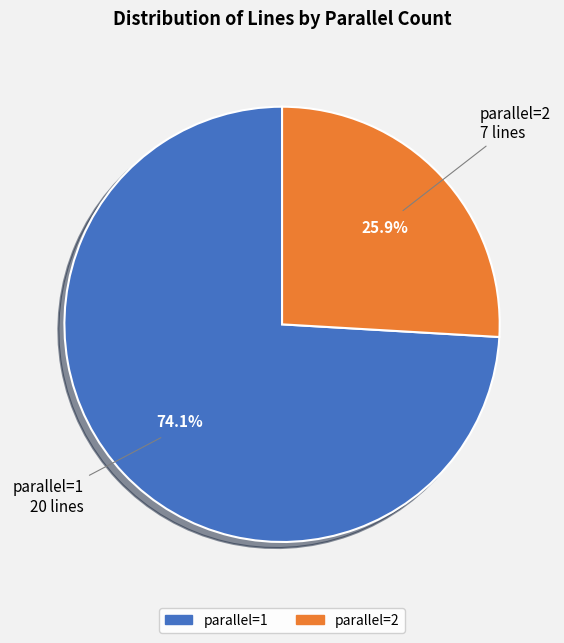

What is the majority slice?

parallel=1